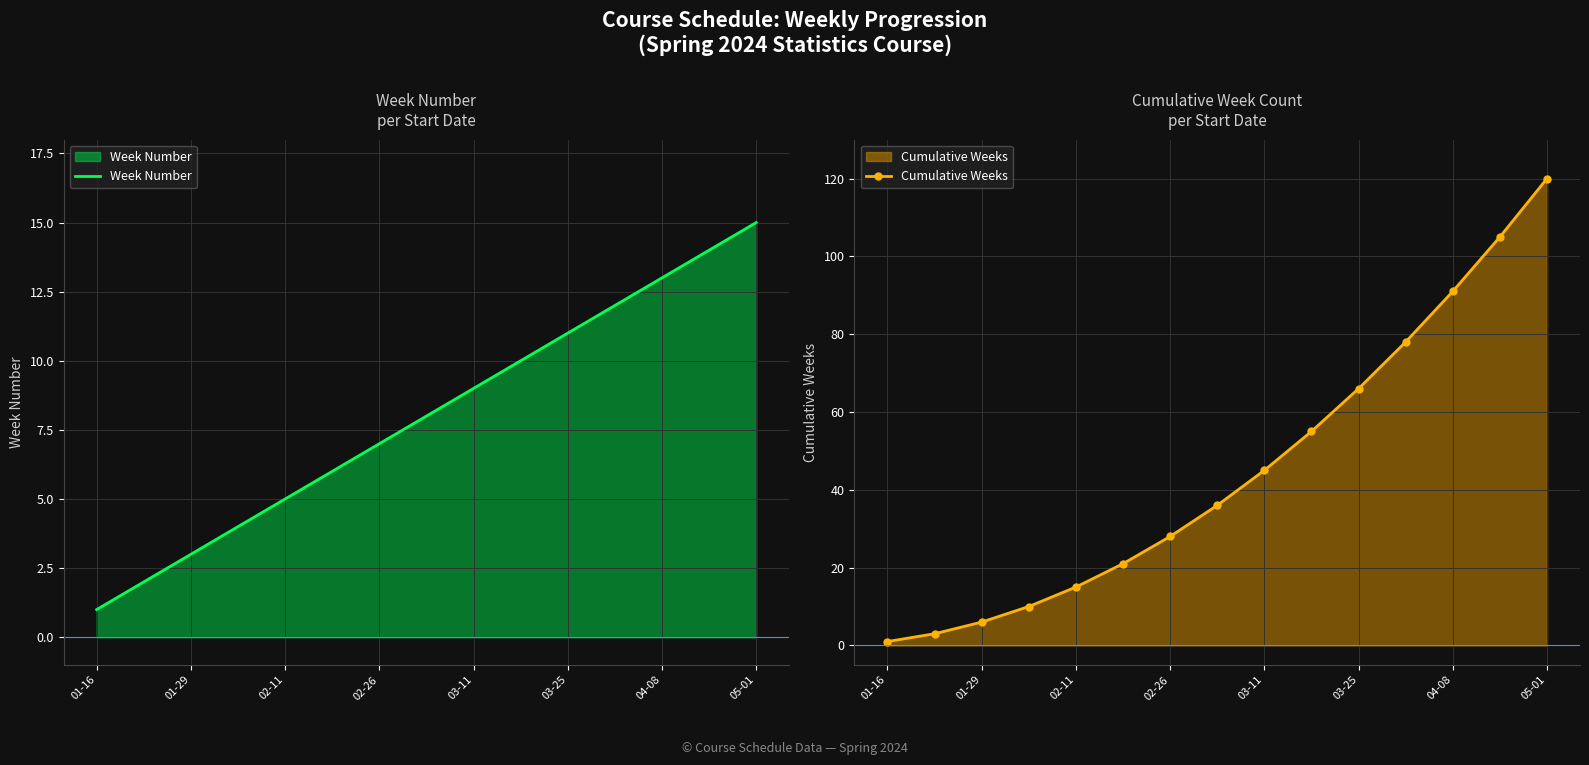

How many values in the Cumulative Weeks series are below 36?

7